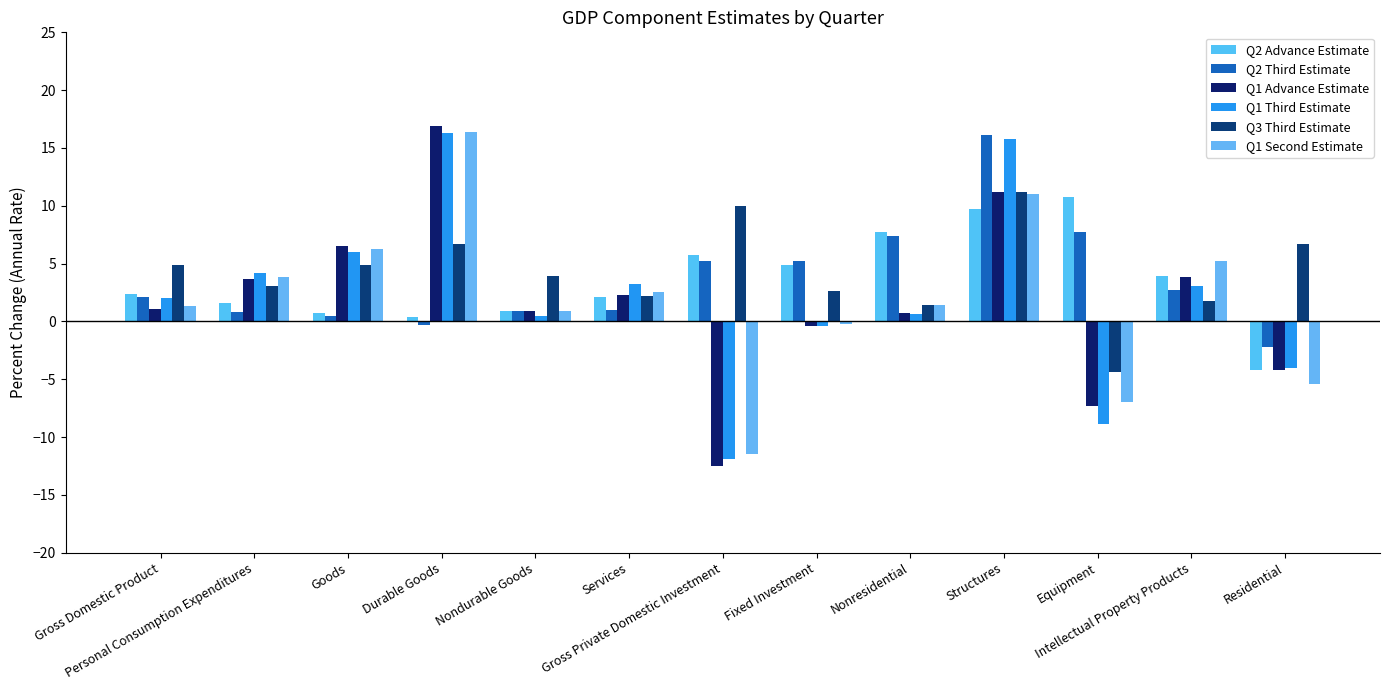

The value of Q1 Third Estimate at Gross Domestic Product is 3.4. True or false?

False